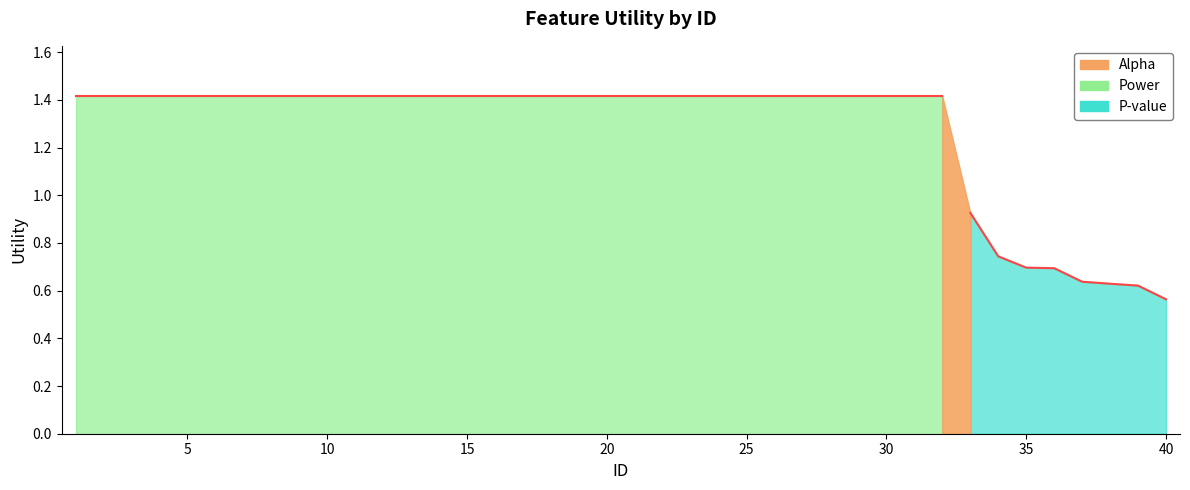

True or false: the data has more than 1 interior local peaks.

False